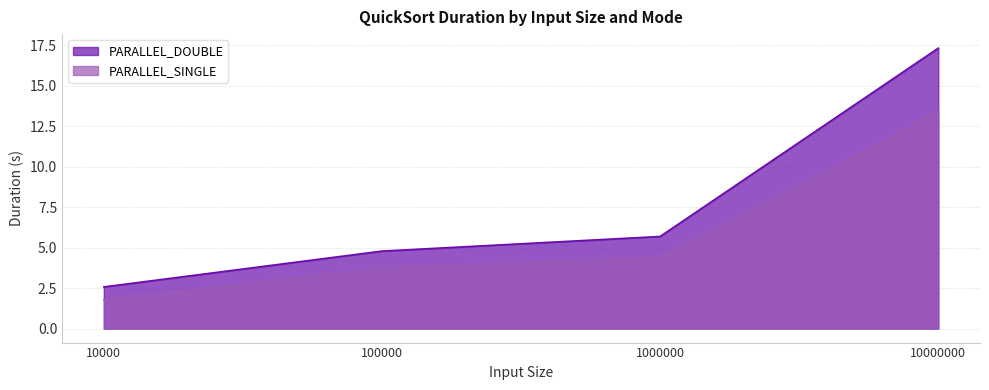

List the series in order of their overall mean, highest first.

PARALLEL_DOUBLE, PARALLEL_SINGLE